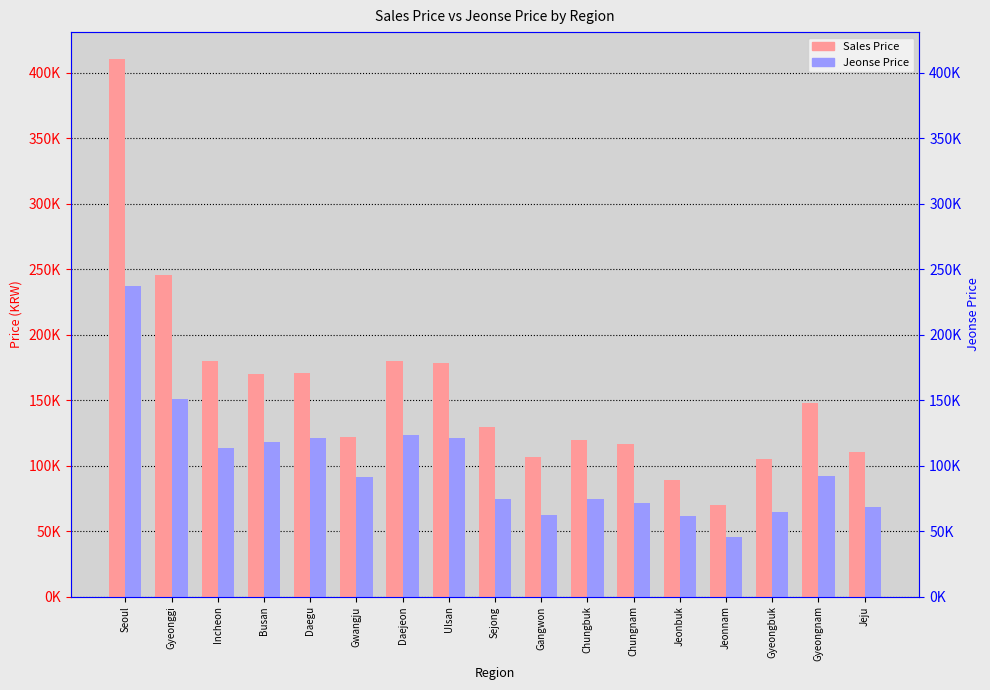

What is the maximum value for Jeonse Price?

236941.8